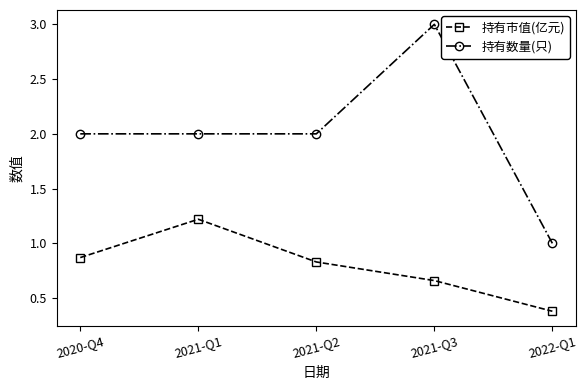

What is the value of the 持有市值(亿元) point at the 2nd from the left?

1.2